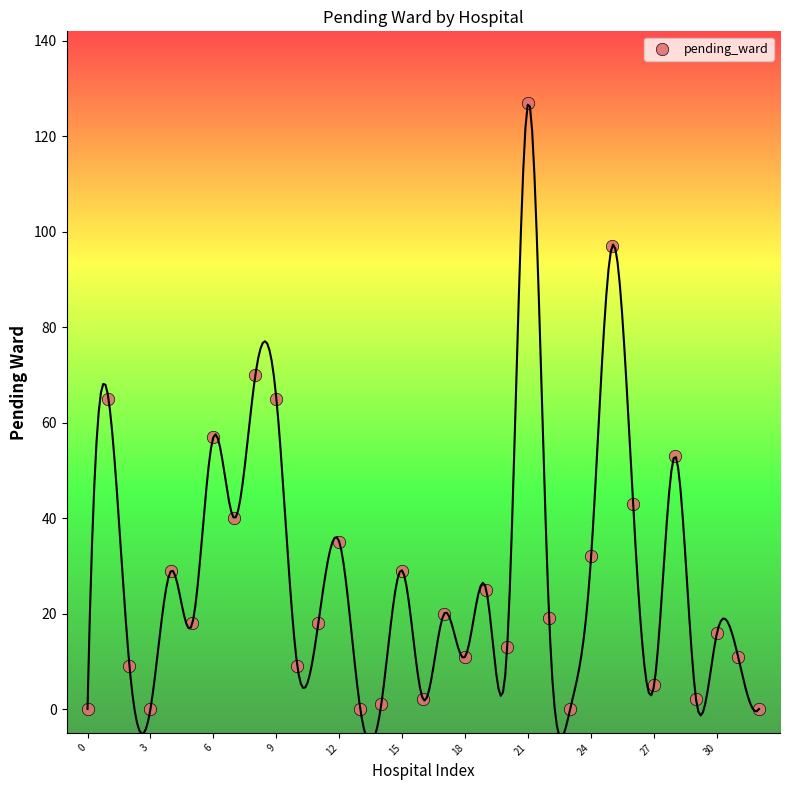

What is the range of Y values (max minus min)?

127